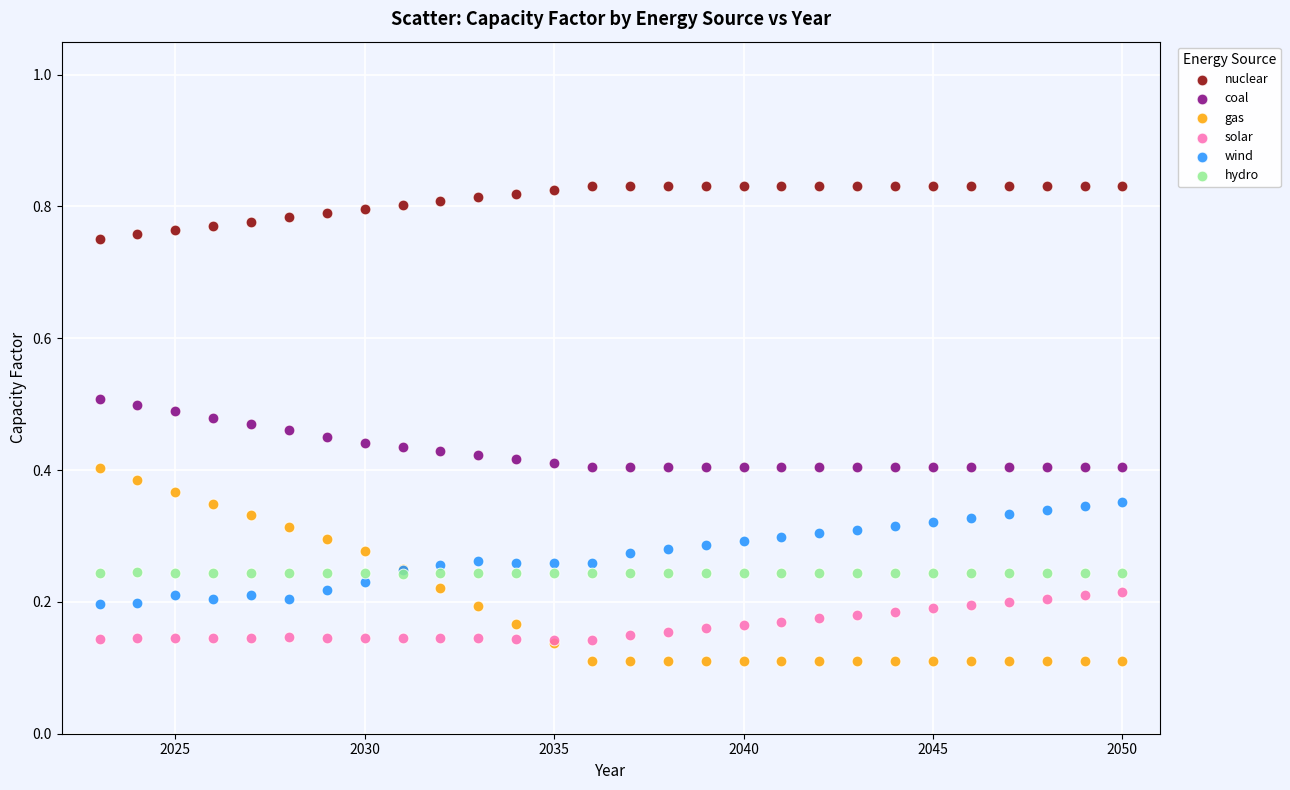

Which series reaches the minimum Y coordinate?

gas